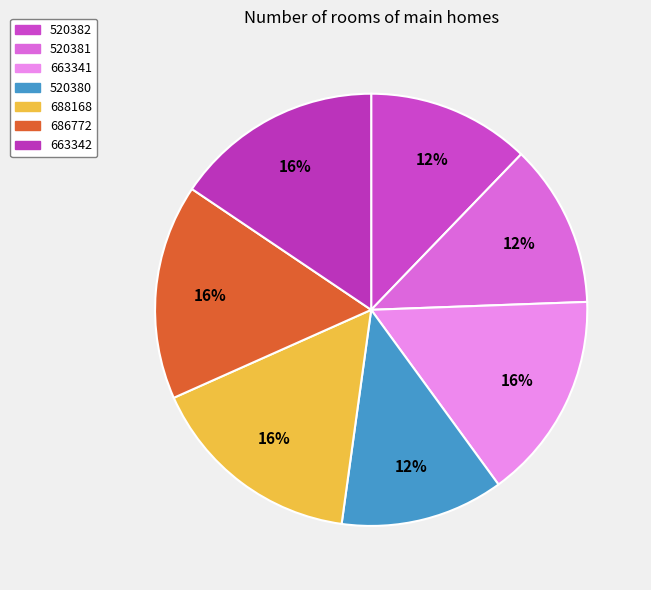

How many segments does this pie chart have?

7